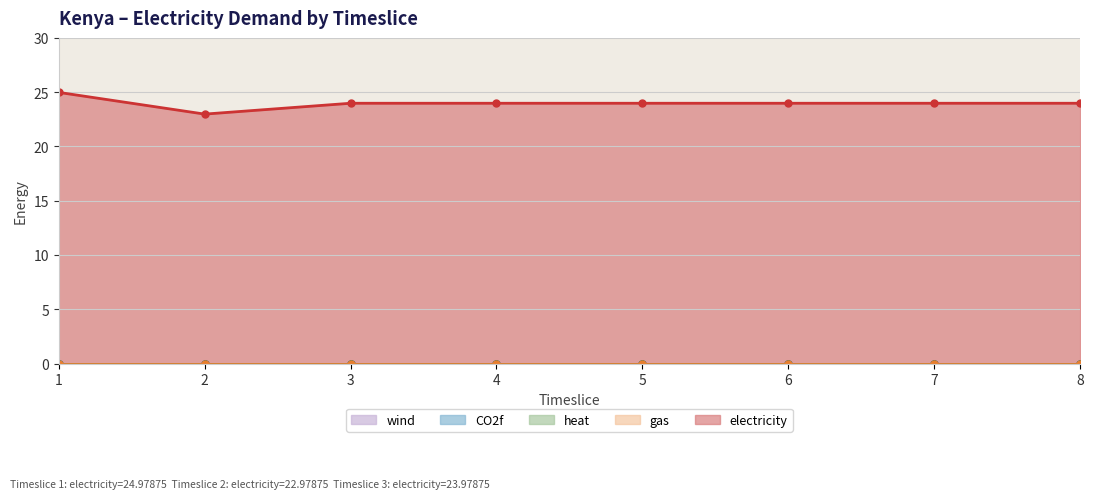

What is the greatest value displayed?

25.0